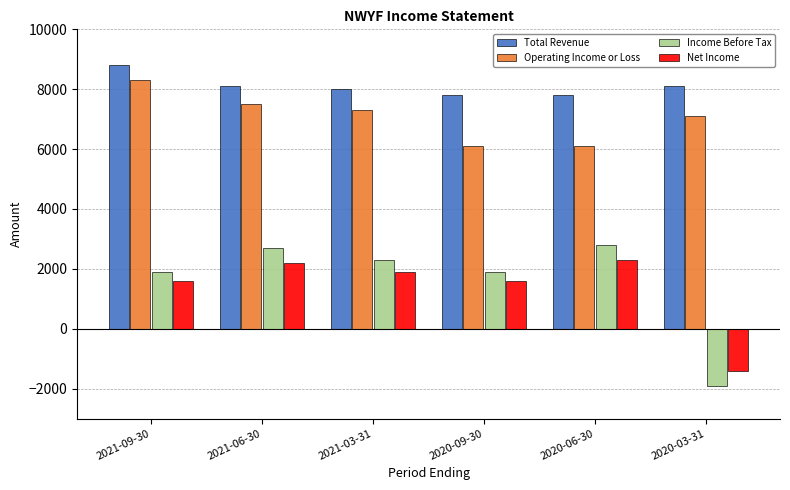

What is the lowest value of the Income Before Tax series?

-1900